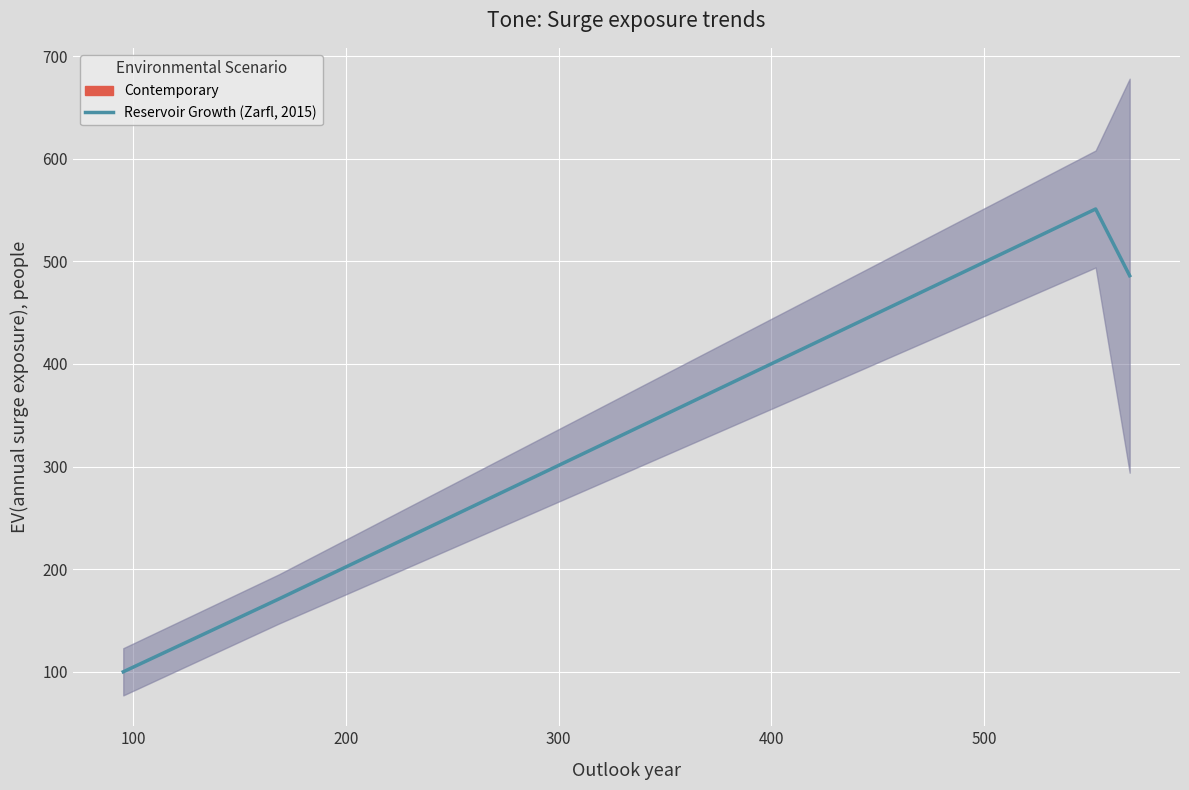

What is the value of the 1st point from the left?

100